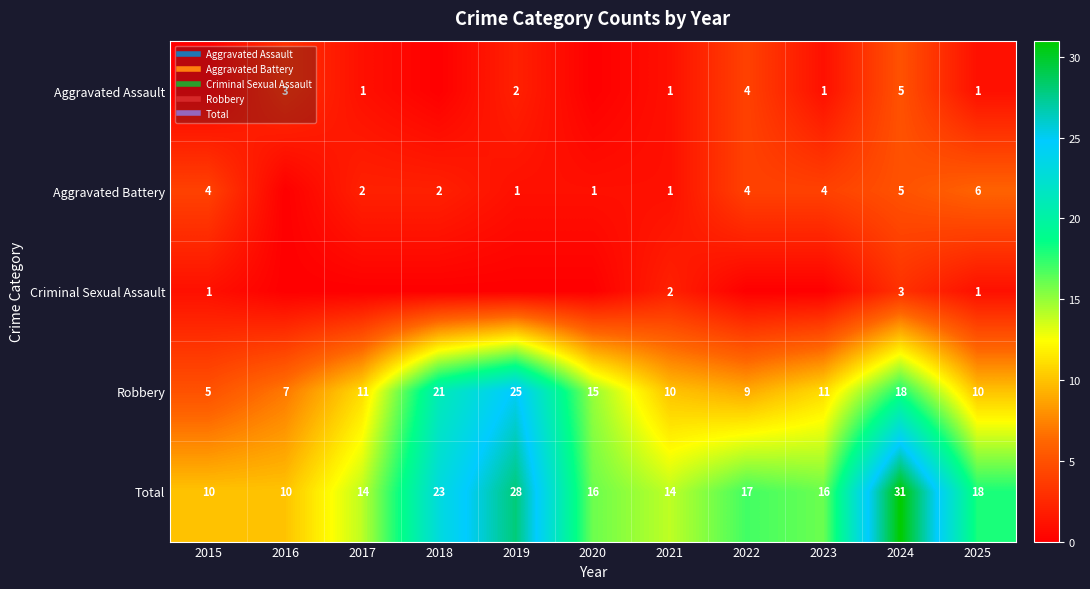

Rank the series by their maximum value, from lowest to highest.

Criminal Sexual Assault, Aggravated Assault, Aggravated Battery, Robbery, Total